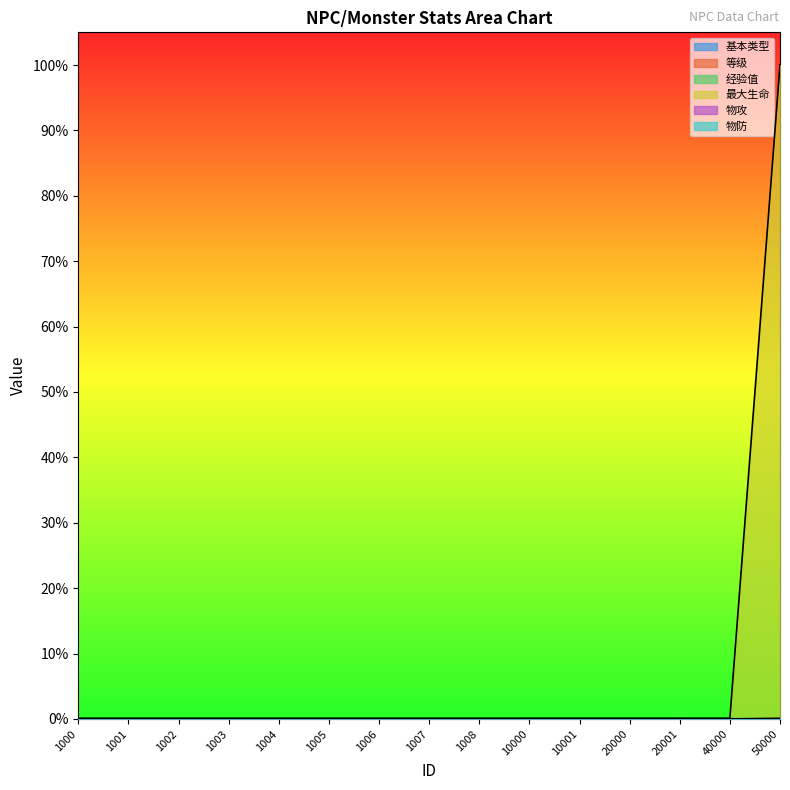

Reading left to right, transcribe all the data shown in this chart.

基本类型: 0.0	0.0	0.0	0.0	0.0	0.0	0.0	0.0	0.0	0.0	0.0	0.0	0.0	0.0	0.0
等级: 0.0	0.0	0.0	0.0	0.0	0.0	0.0	0.0	0.0	0.0	0.0	0.0	0.0	0.0	0.0
经验值: 0.0	0.0	0.0	0.0	0.0	0.0	0.0	0.0	0.0	0.0	0.0	0.0	0.0	0.0	0.0
最大生命: 0.0	0.0	0.0	0.0	0.0	0.0	0.0	0.0	0.0	0.0	0.0	0.0	0.0	0.0	1.0
物攻: 0.0	0.0	0.0	0.0	0.0	0.0	0.0	0.0	0.0	0.0	0.0	0.0	0.0	0.0	0.0
物防: 0.0	0.0	0.0	0.0	0.0	0.0	0.0	0.0	0.0	0.0	0.0	0.0	0.0	0.0	0.0